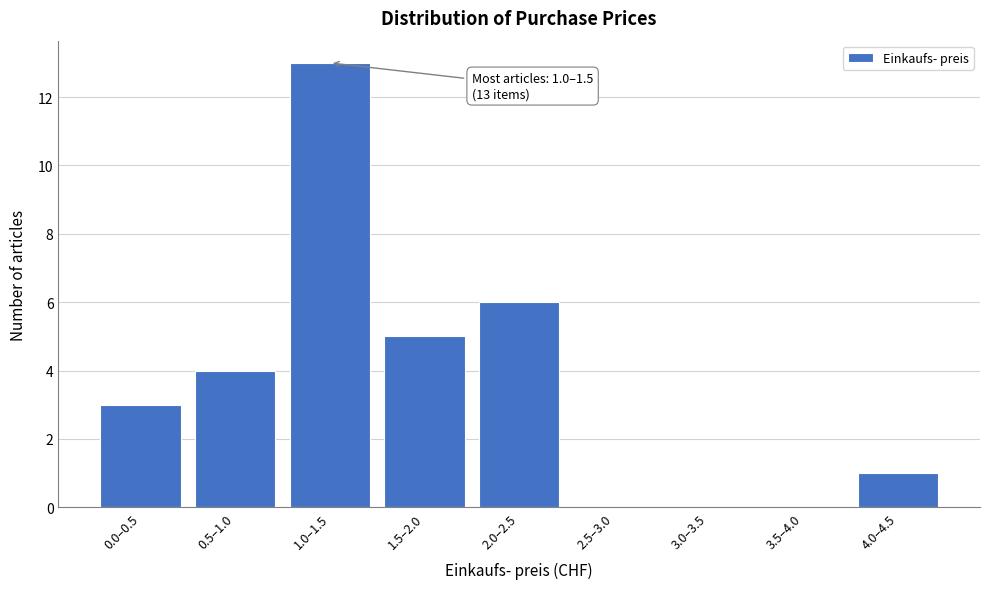

Reading right to left, transcribe all the data shown in this chart.

4.0–4.5=1	3.5–4.0=0	3.0–3.5=0	2.5–3.0=0	2.0–2.5=6	1.5–2.0=5	1.0–1.5=13	0.5–1.0=4	0.0–0.5=3